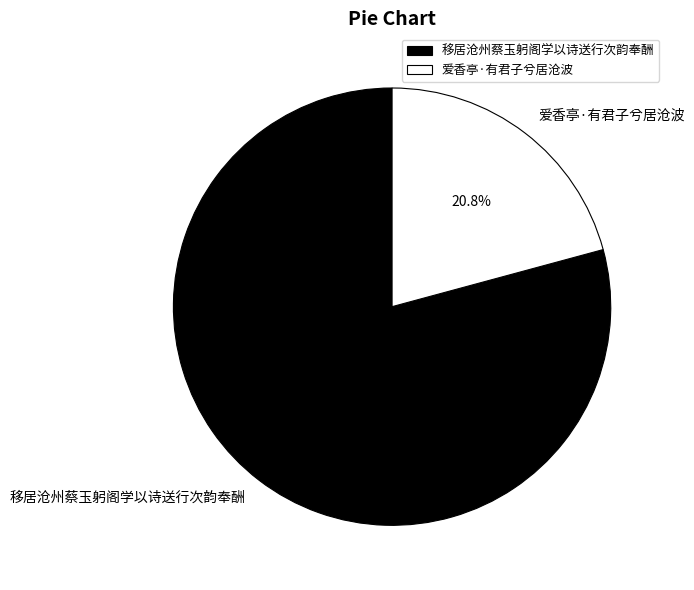

How many slices are in this pie chart?

2